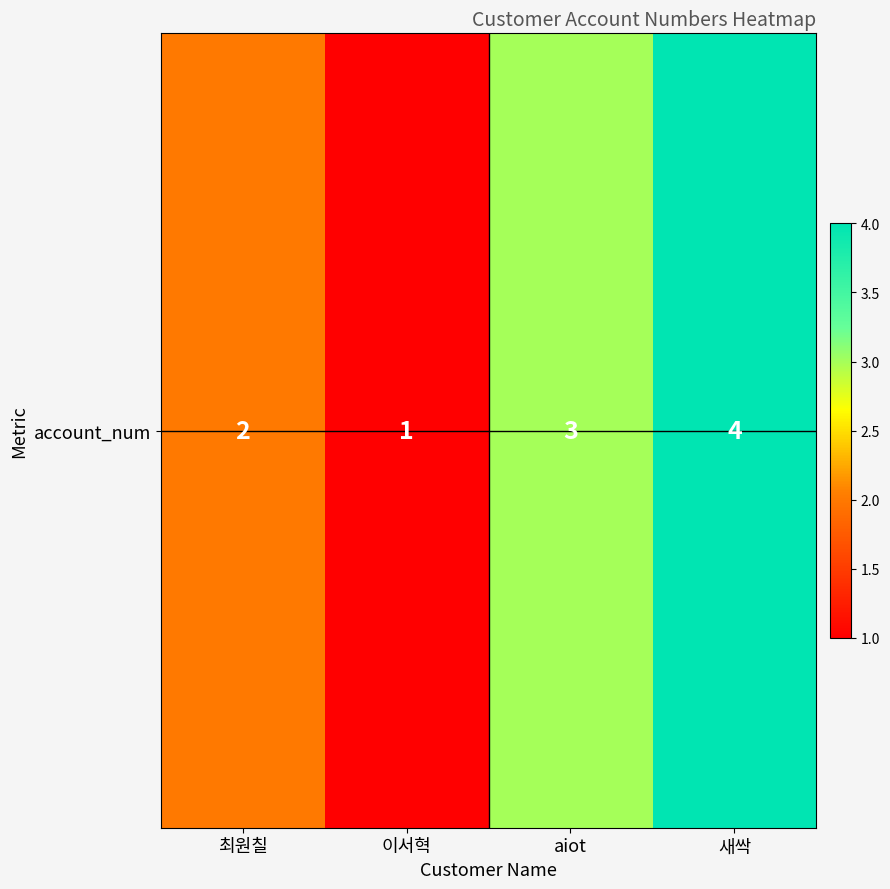

How many data points does each series have?

4